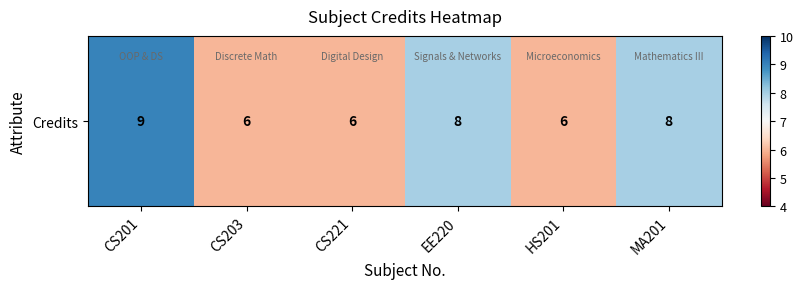

List the labels in order of value, smallest first.

CS203, CS221, HS201, EE220, MA201, CS201